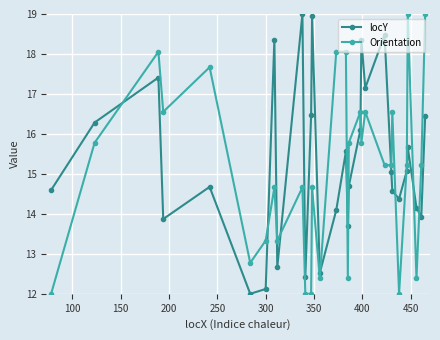

True or false: locY and Orientation cross at least once.

True